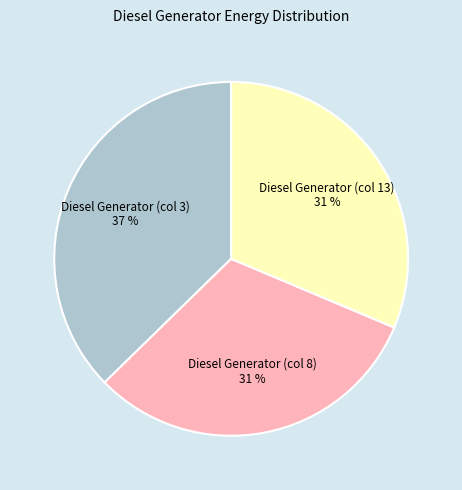

What is the ratio of the value at Diesel Generator (col 3) to the value at Diesel Generator (col 13)?

1.2